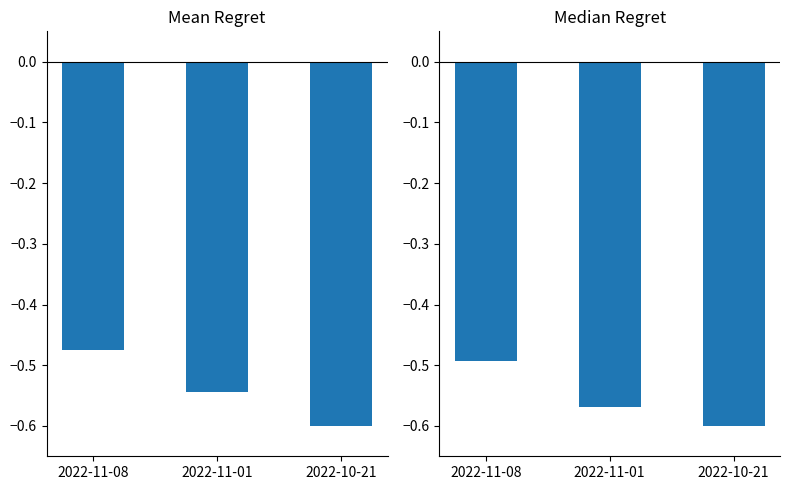

Where is t_volume nearest to the value 0?

2022-11-08